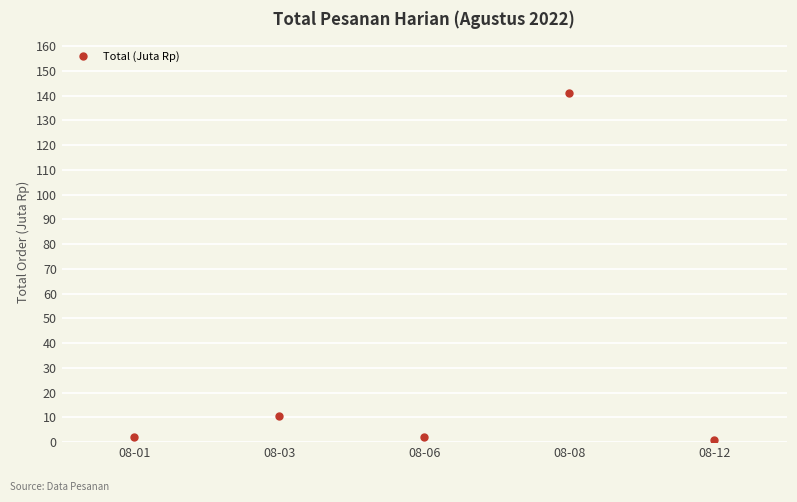

What is the average value?

31.3